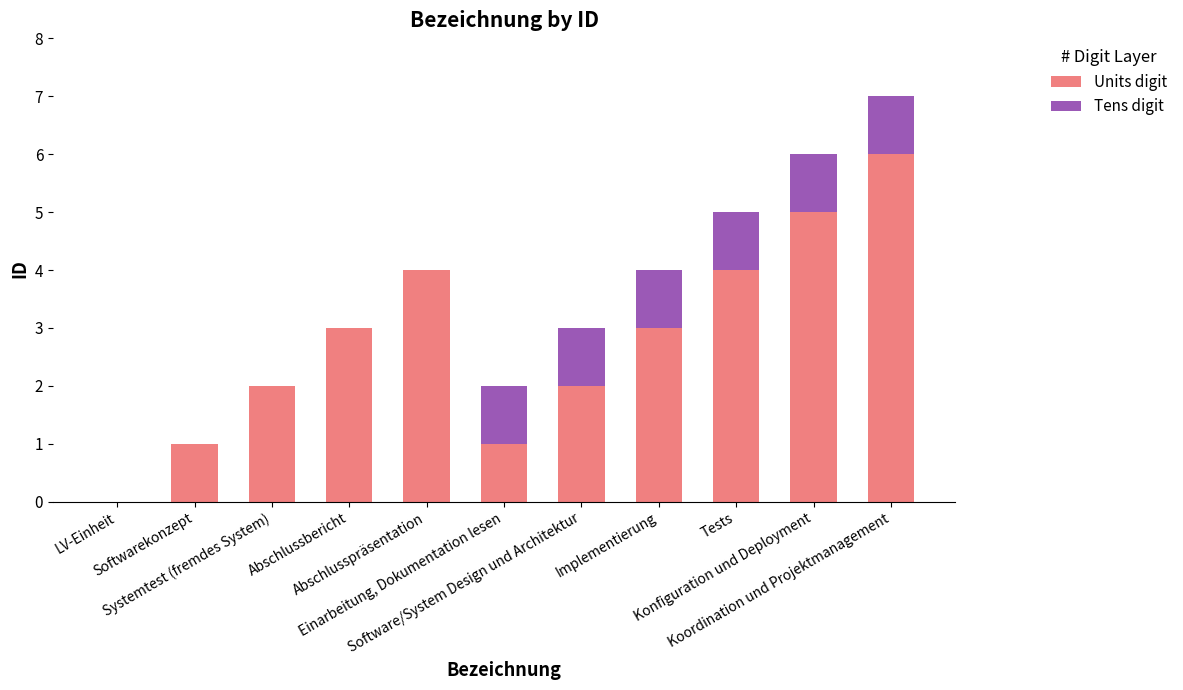

What is the sum of the Units digit values at Abschlussbericht and Tests?

7